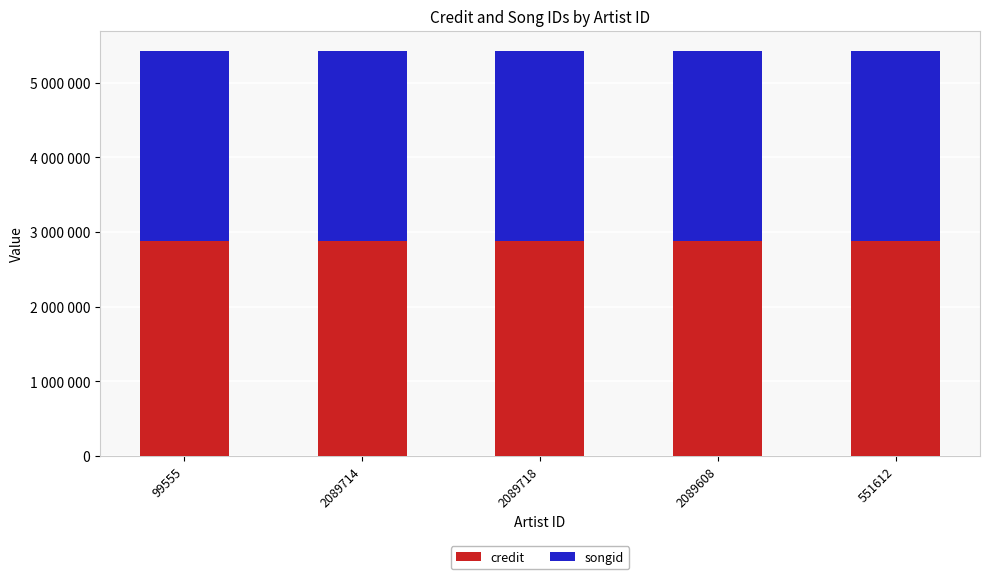

At which label is credit closest to 2877806?

2089714